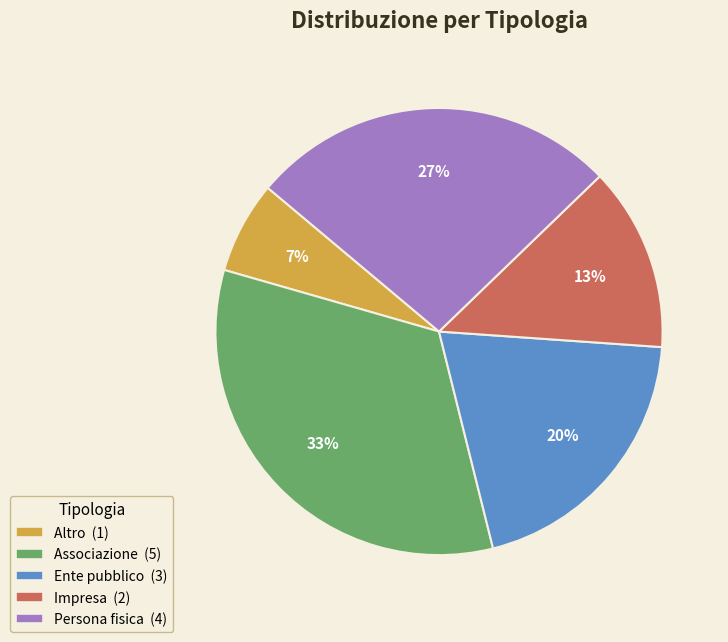

To the nearest percent, what percentage of the pie is Associazione?

33%